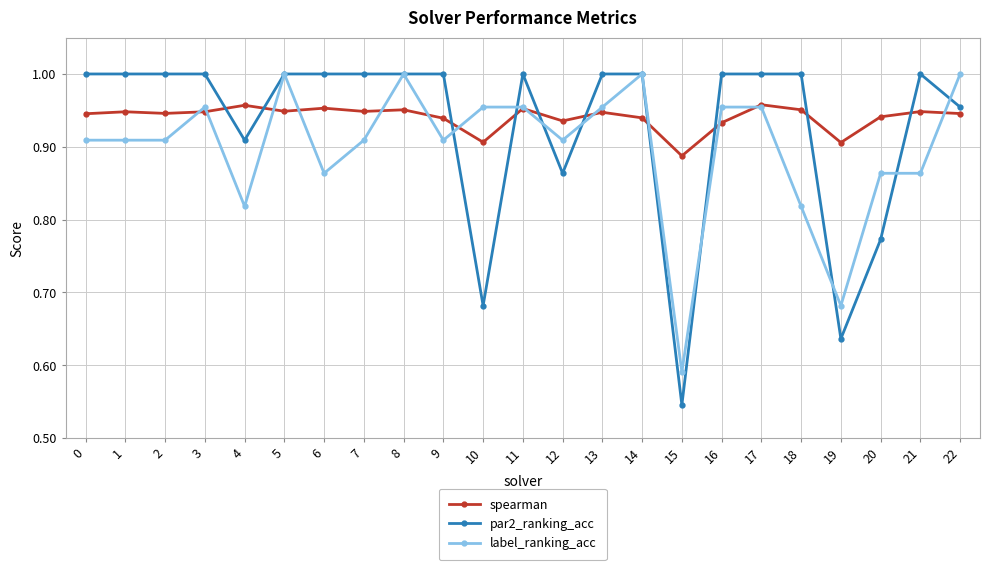

List the series in order of their overall mean, lowest first.

label_ranking_acc, par2_ranking_acc, spearman